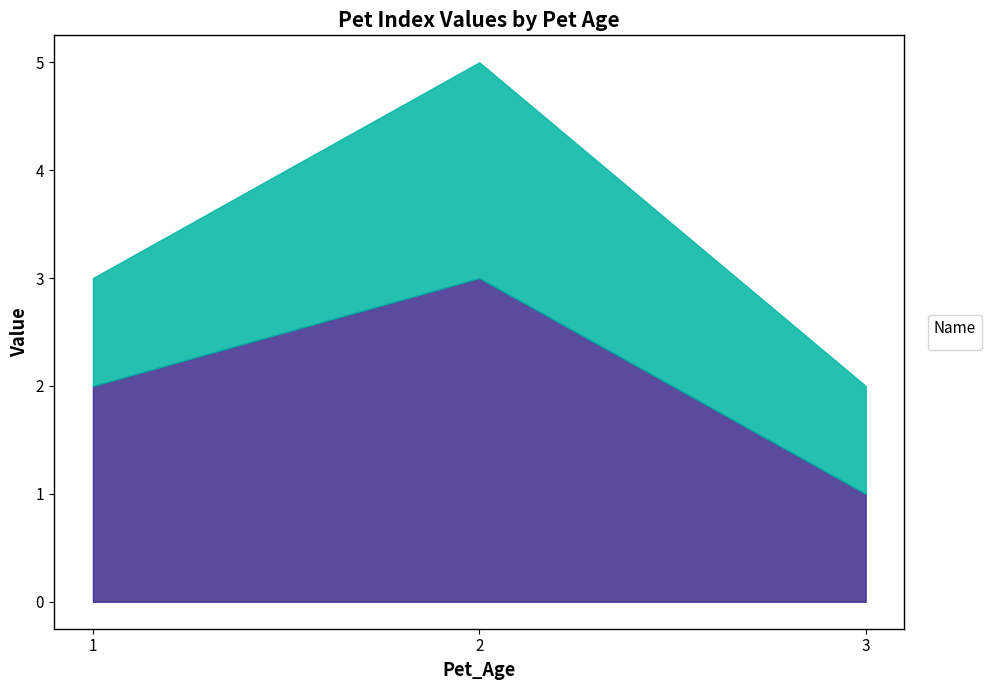

True or false: _parent_index has a value of 1 at 3.

False